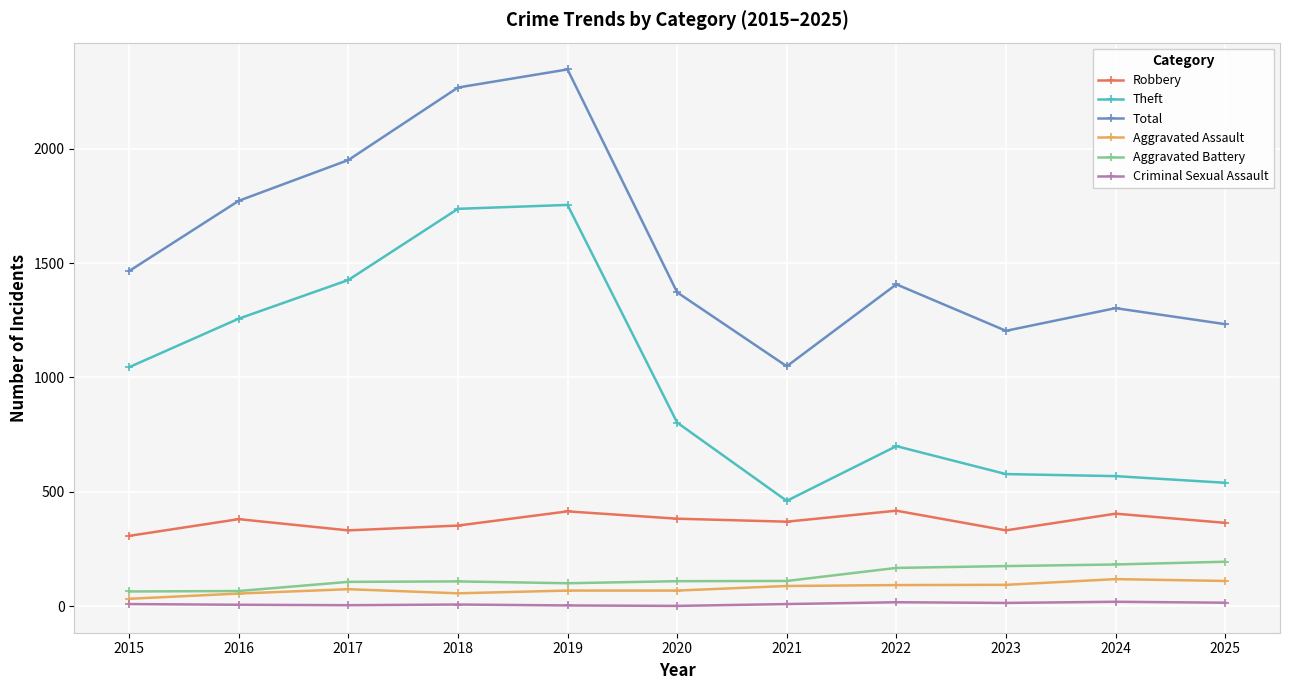

At which category is the sum across all series the highest?

2019